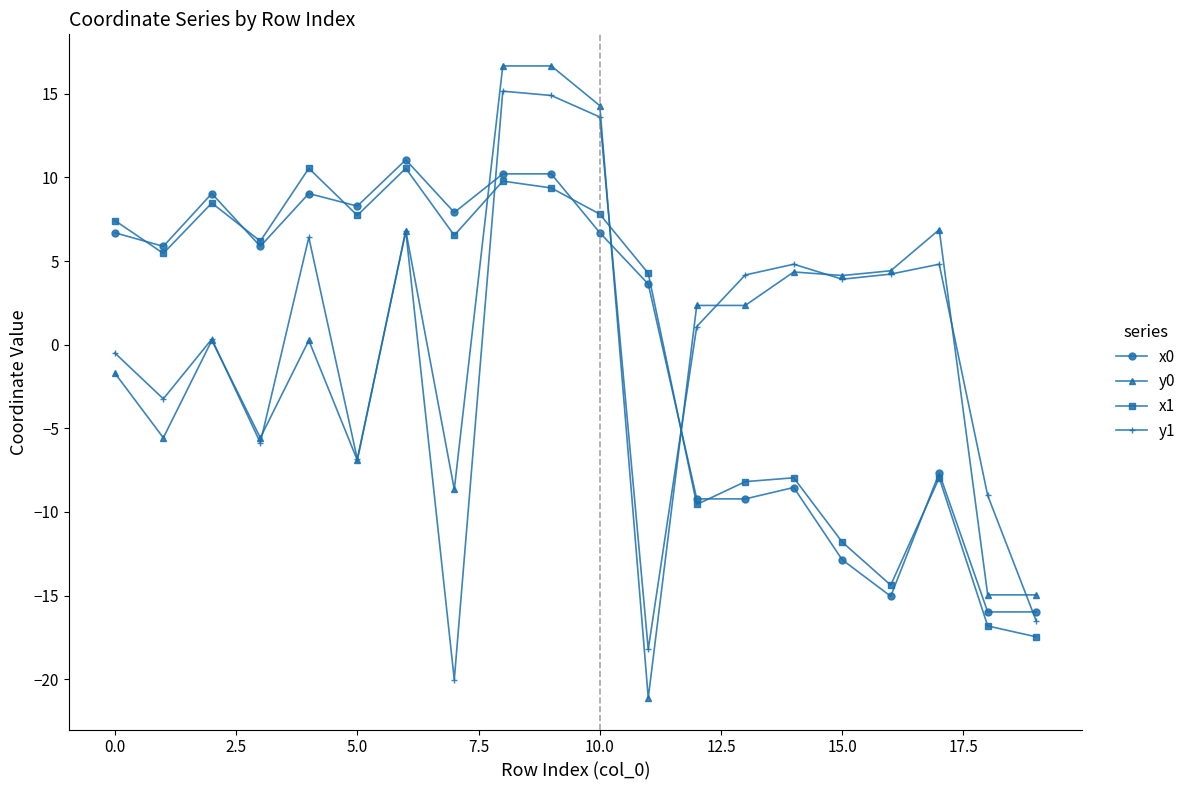

Rank the series by their average value, from lowest to highest.

y0, x1, y1, x0